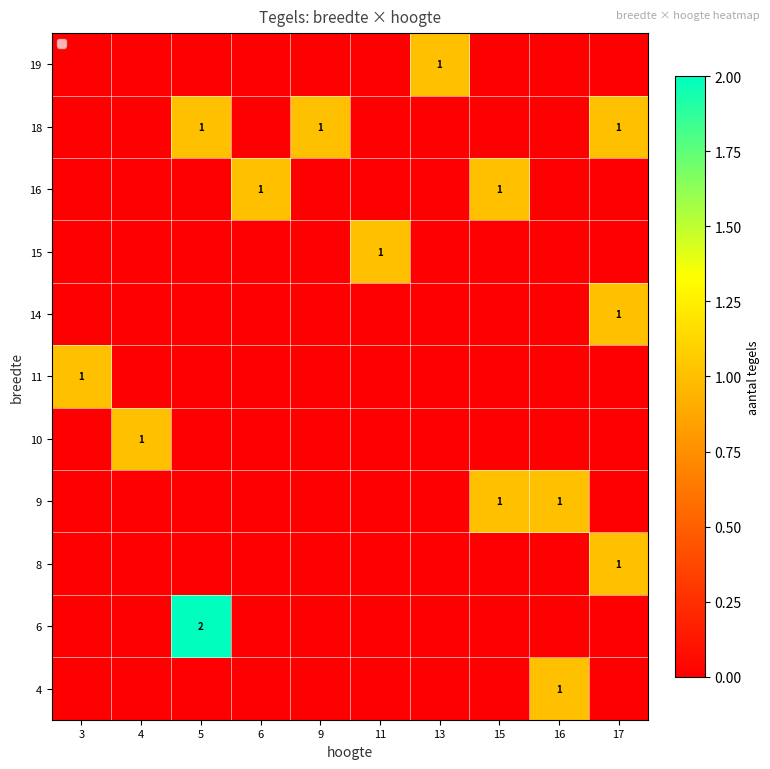

The value of 6 at 5 is 2. True or false?

True